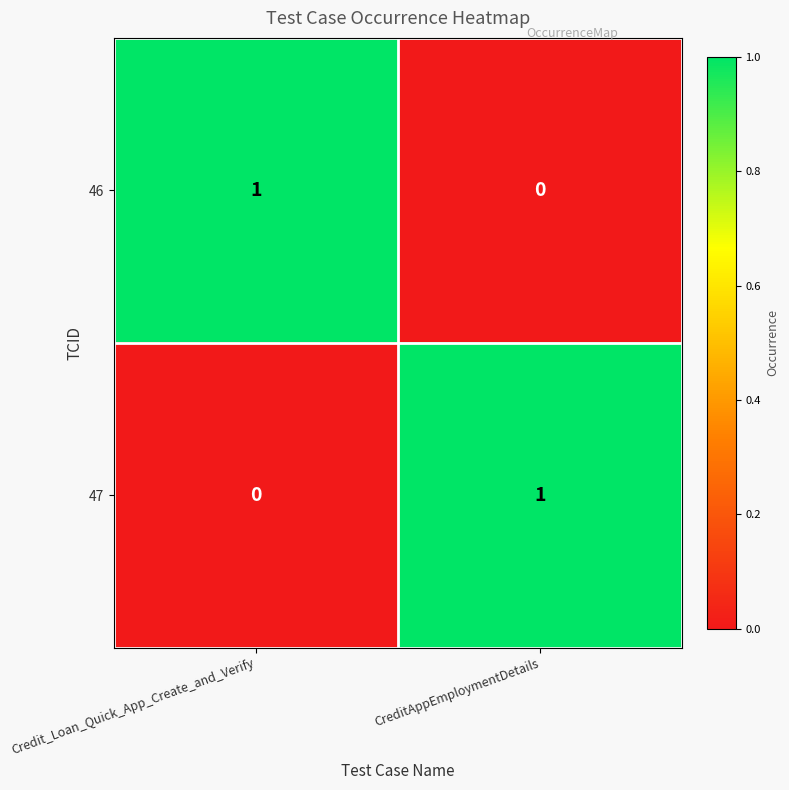

Is the value of 47 at Credit_Loan_Quick_App_Create_and_Verify greater than the value of 46 at Credit_Loan_Quick_App_Create_and_Verify?

No